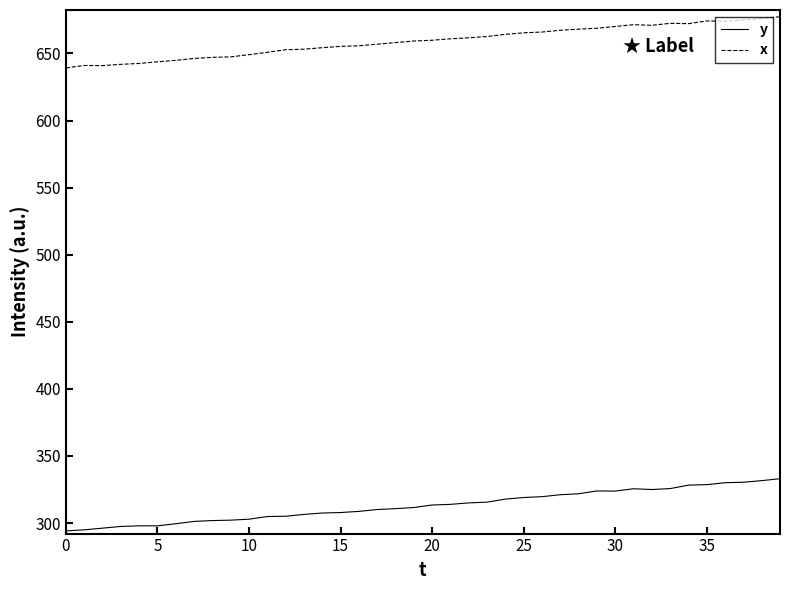

How many lines are shown in the chart?

2